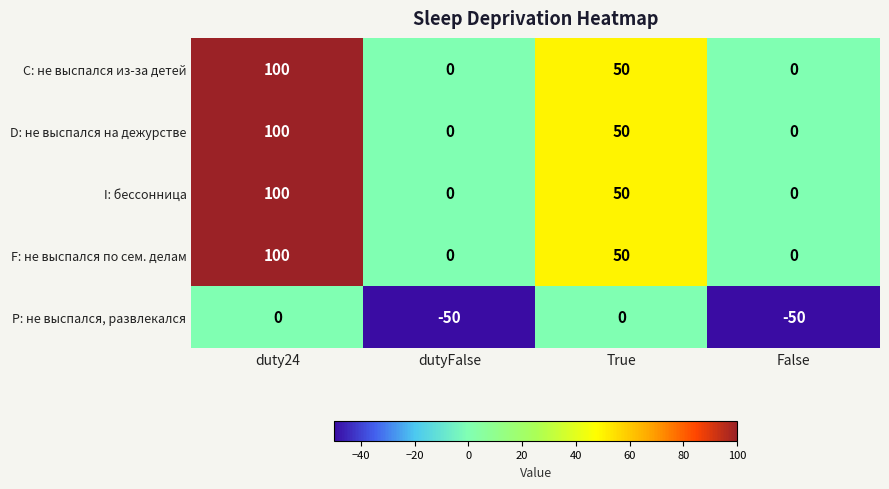

What is the difference between the second highest and minimum values in the C: не выспался из-за детей series?

50